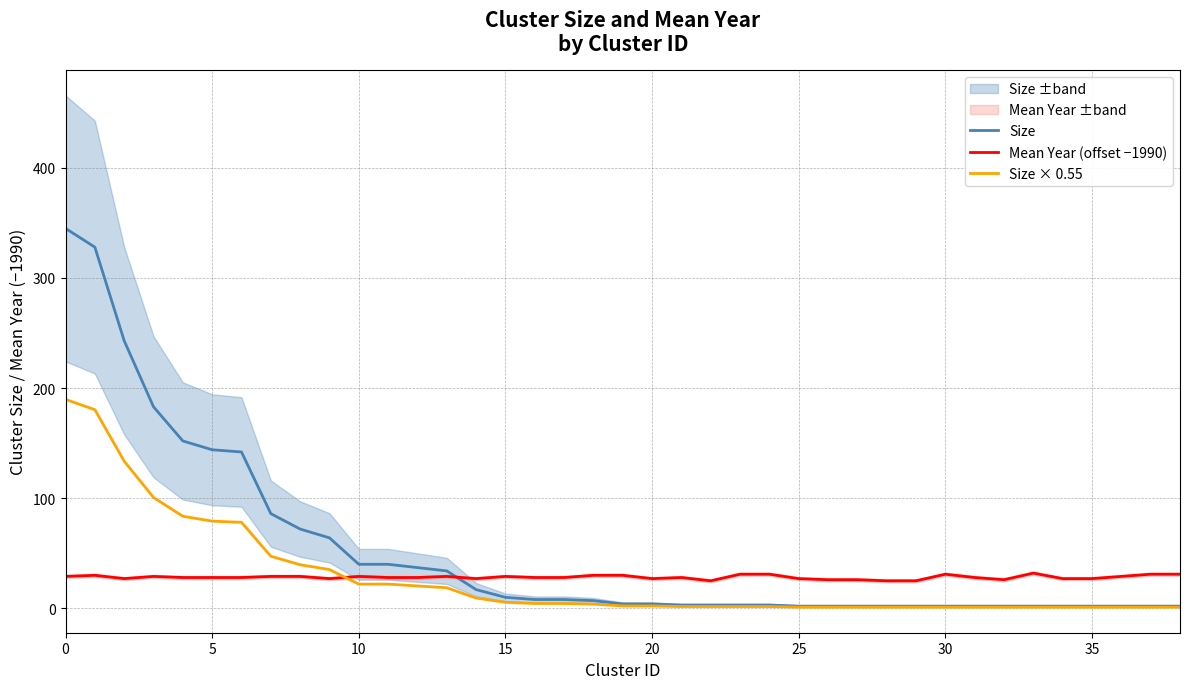

What is the sum of the Size values at 31 and 25?

4.0